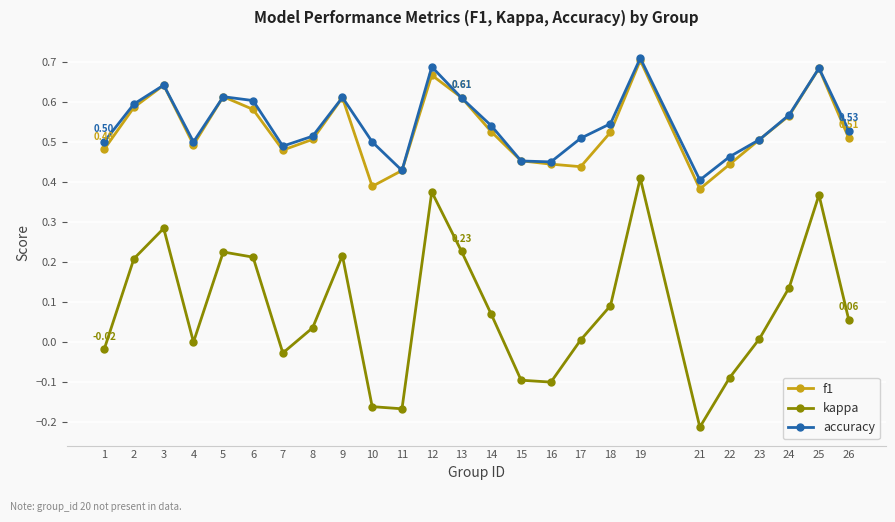

Which series changed the most between 5 and 14?

kappa